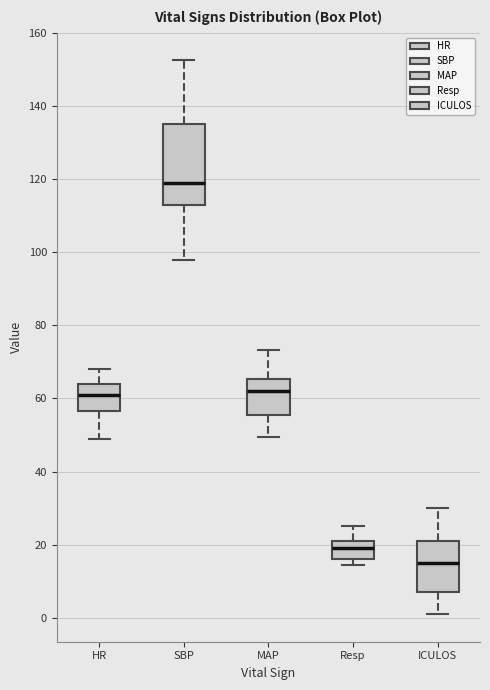

Comparing the boxes themselves (not the whiskers), which one is the tallest?

SBP